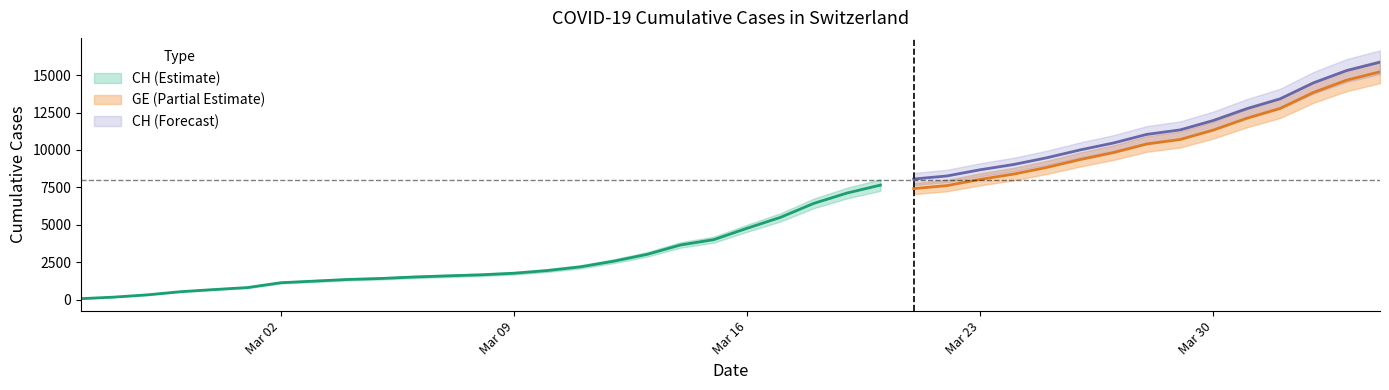

True or false: CH has a value of 2322 at 2020-03-07.

False